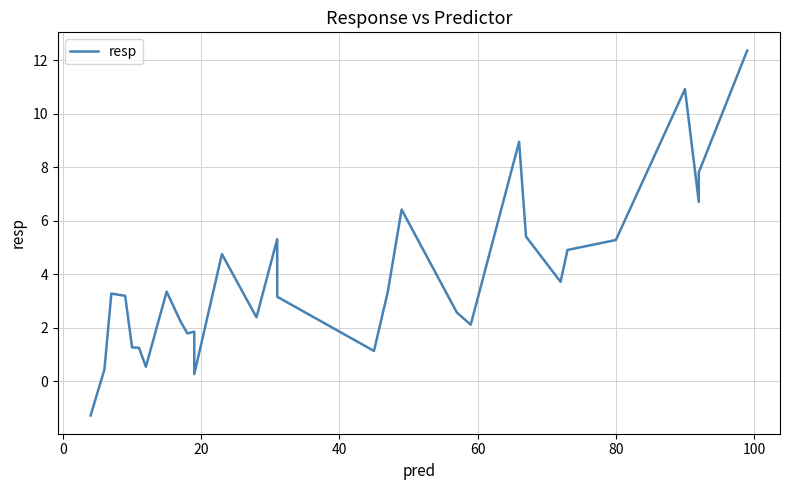

How many data points are above 3?

17